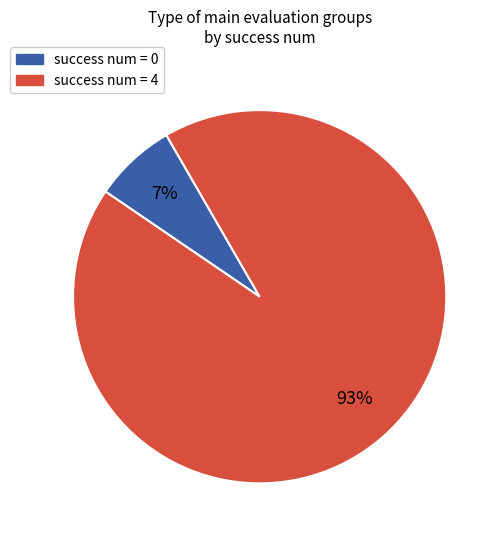

Rank the categories by value from lowest to highest.

success num = 0, success num = 4